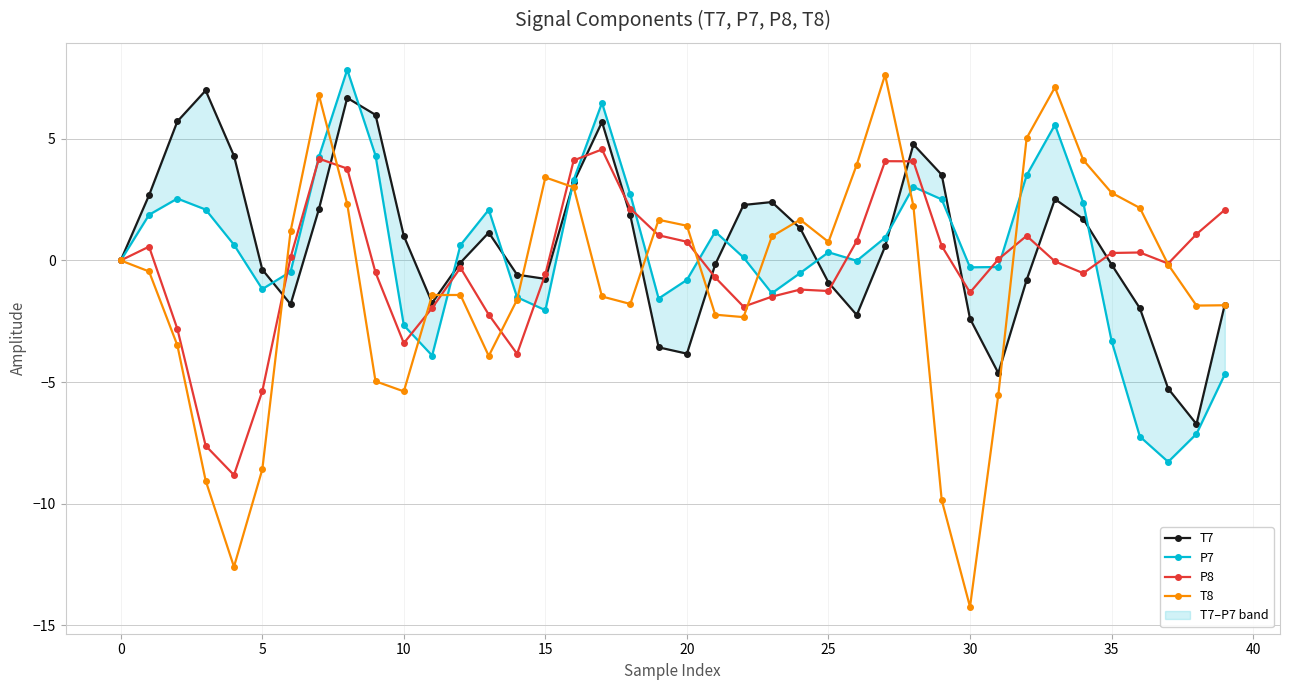

What is the maximum value for P8?

4.6